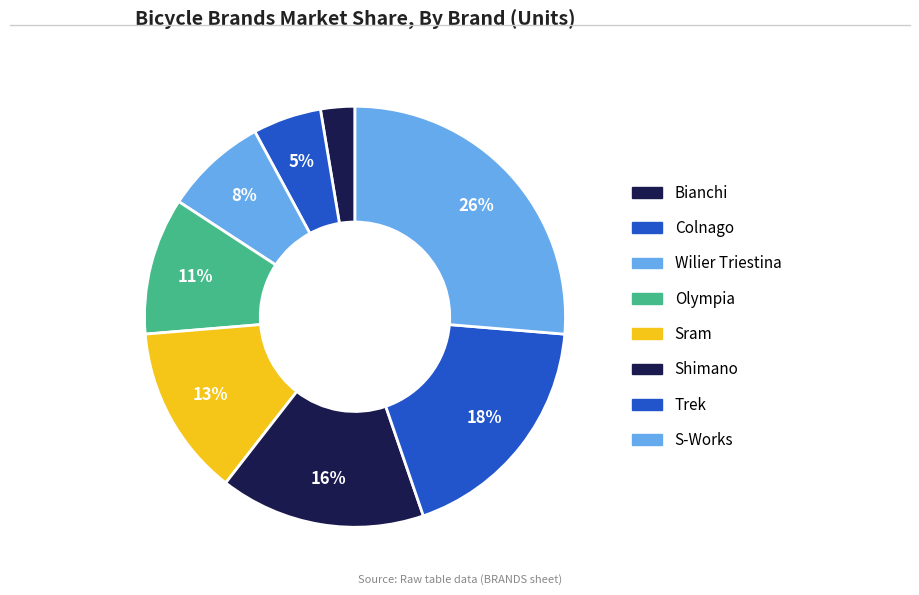

Rank the categories by value from lowest to highest.

Bianchi, Colnago, Wilier Triestina, Olympia, Sram, Shimano, Trek, S-Works